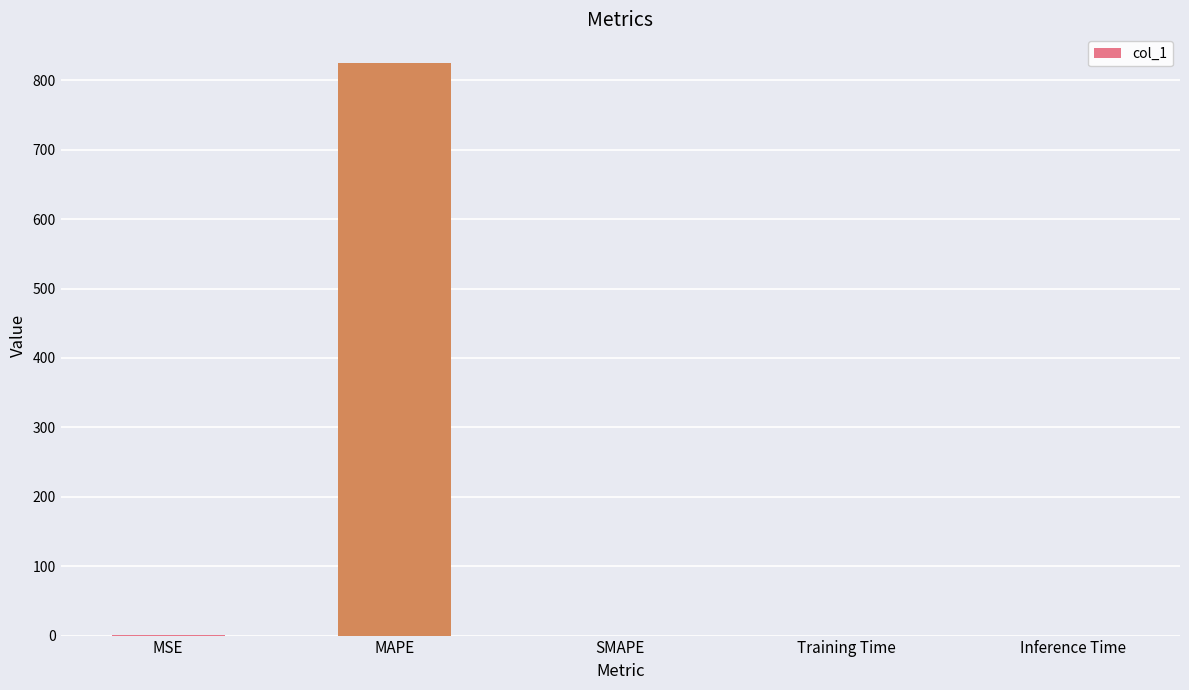

Is it true that the value at SMAPE is 0.0?

True